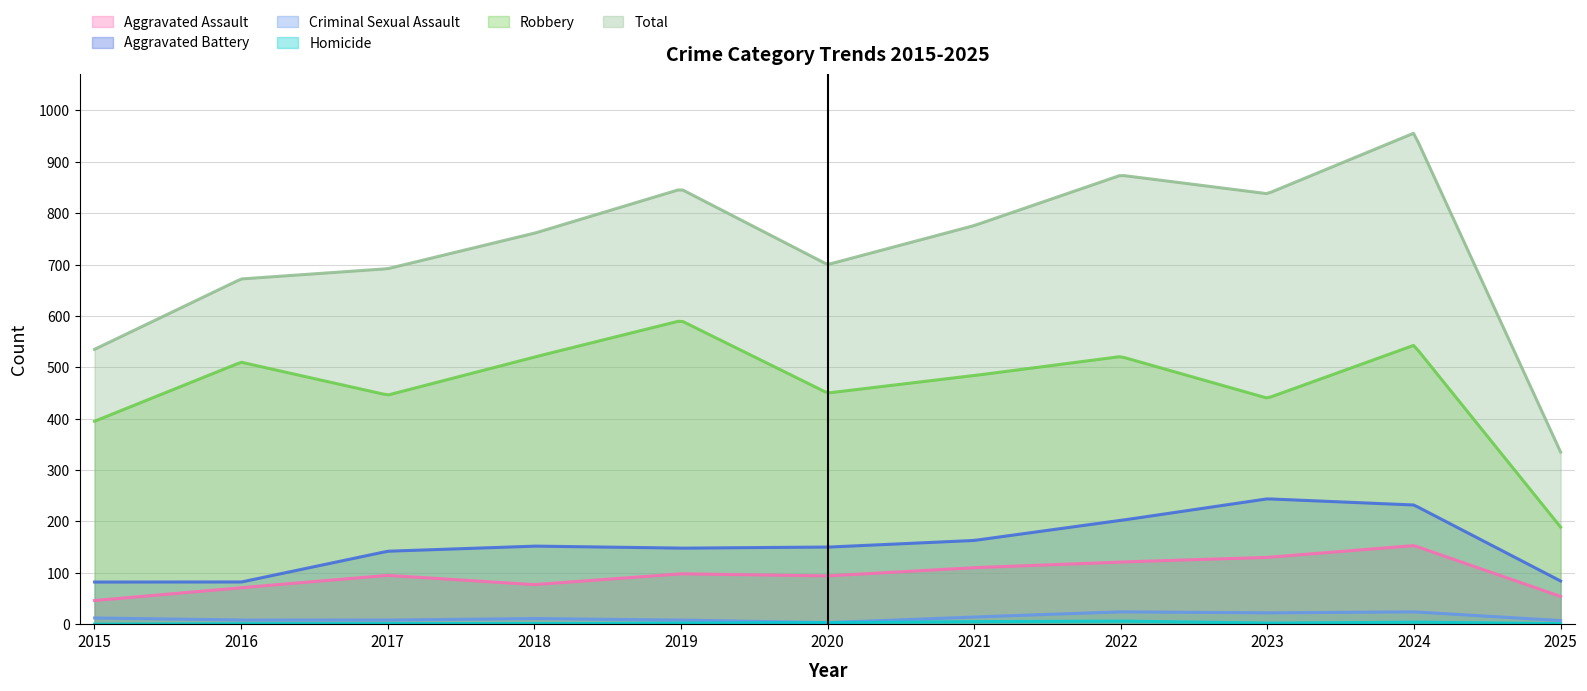

At how many categories does at least one series exceed 103?

300